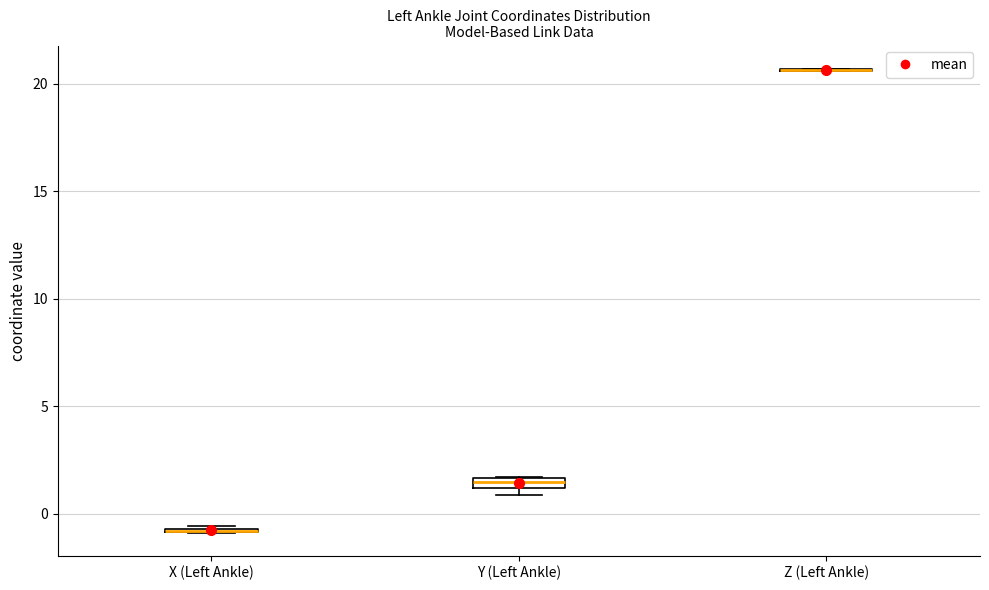

Where is the lower edge of the box for Y (Left Ankle) on the y-axis? The values are not printed on the chart, so give them approximately, as read against the axis.

1.0